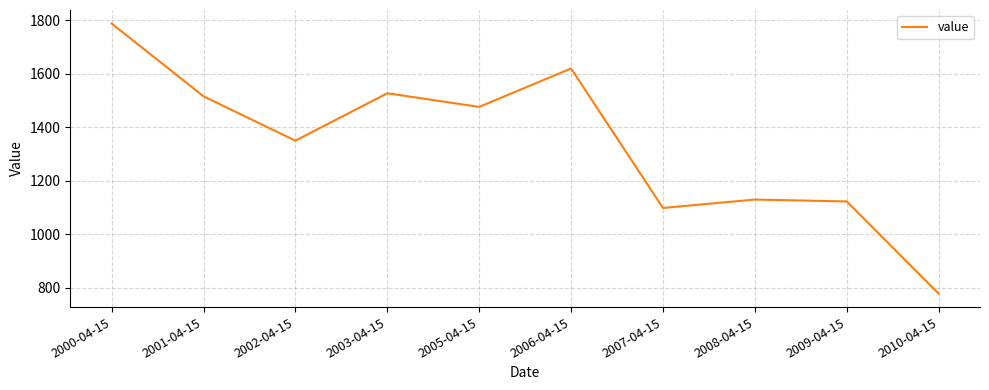

Which category has the lowest value across all series?

2010-04-15